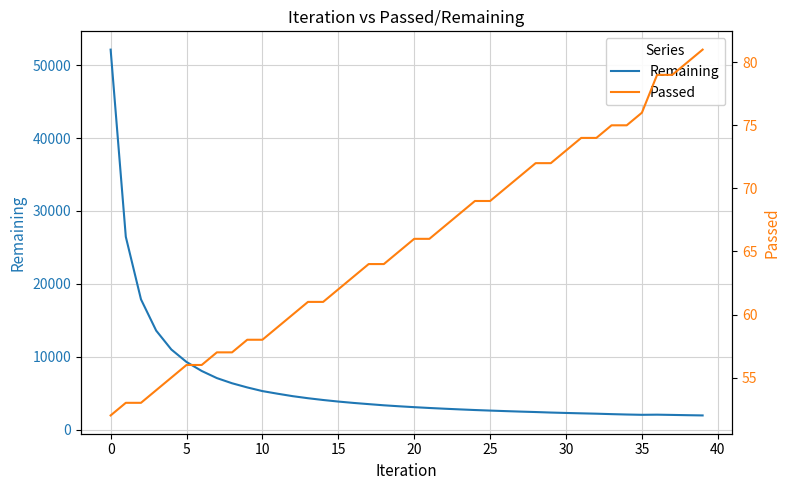

Reading right to left, what are all the values shown in this chart?

Remaining: 1953	1986	2023	2058	2038	2079	2131	2192	2240	2292	2348	2418	2479	2547	2618	2694	2781	2874	2975	3087	3209	3343	3504	3669	3856	4071	4314	4594	4932	5292	5795	6366	7075	8052	9285	10996	13591	17877	26459	52136
Passed: 81	80	79	79	76	75	75	74	74	73	72	72	71	70	69	69	68	67	66	66	65	64	64	63	62	61	61	60	59	58	58	57	57	56	56	55	54	53	53	52